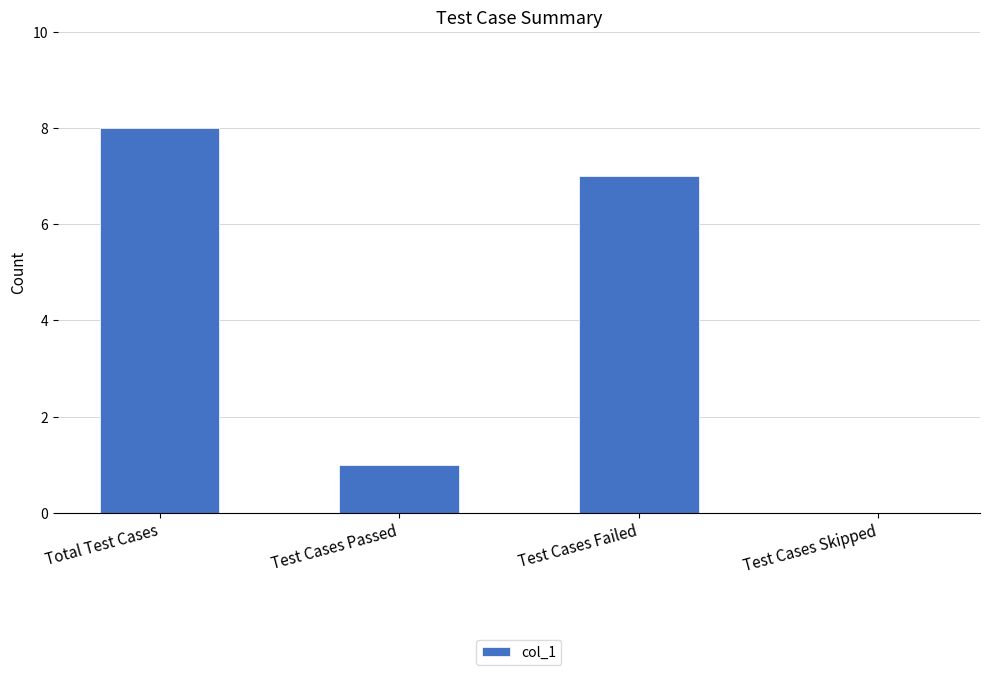

The value at Test Cases Skipped is -2. True or false?

False